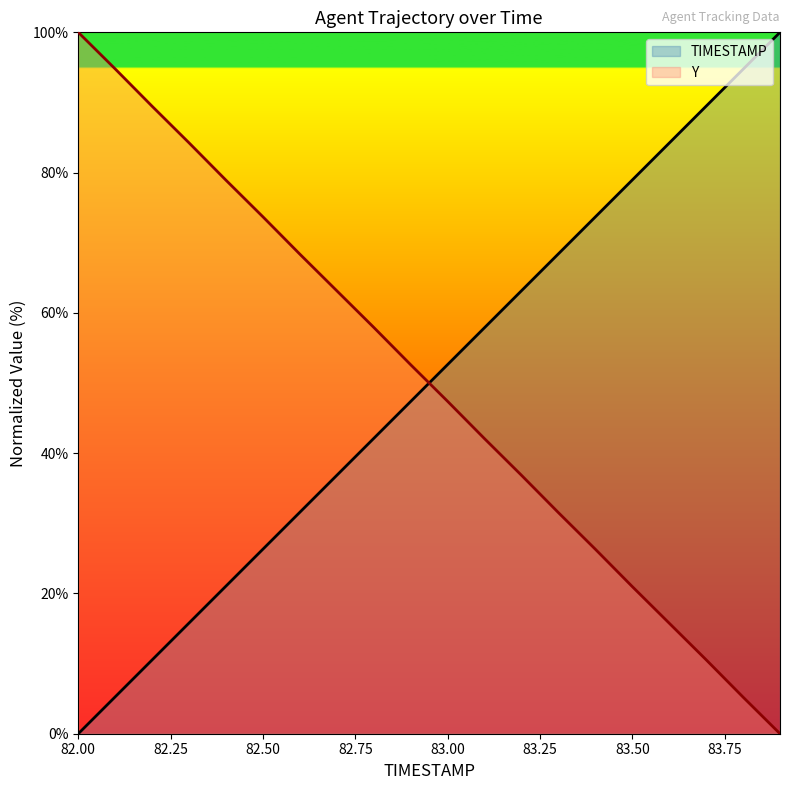

How many lines are shown in the chart?

2